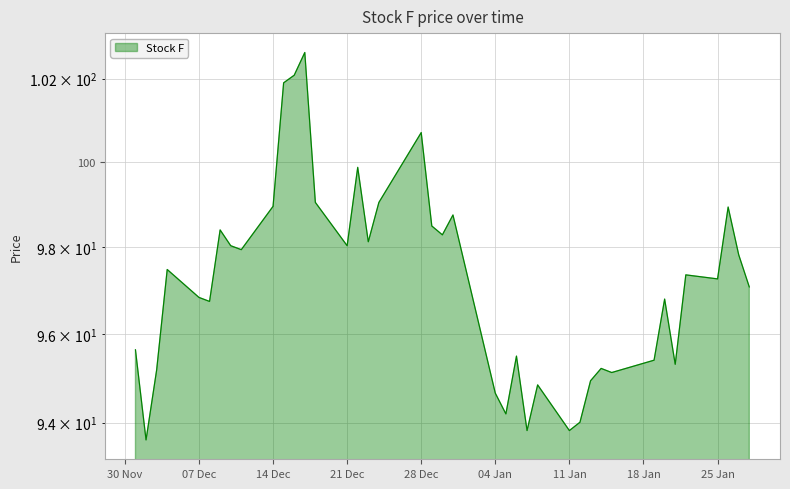

What is the greatest value displayed?

102.6